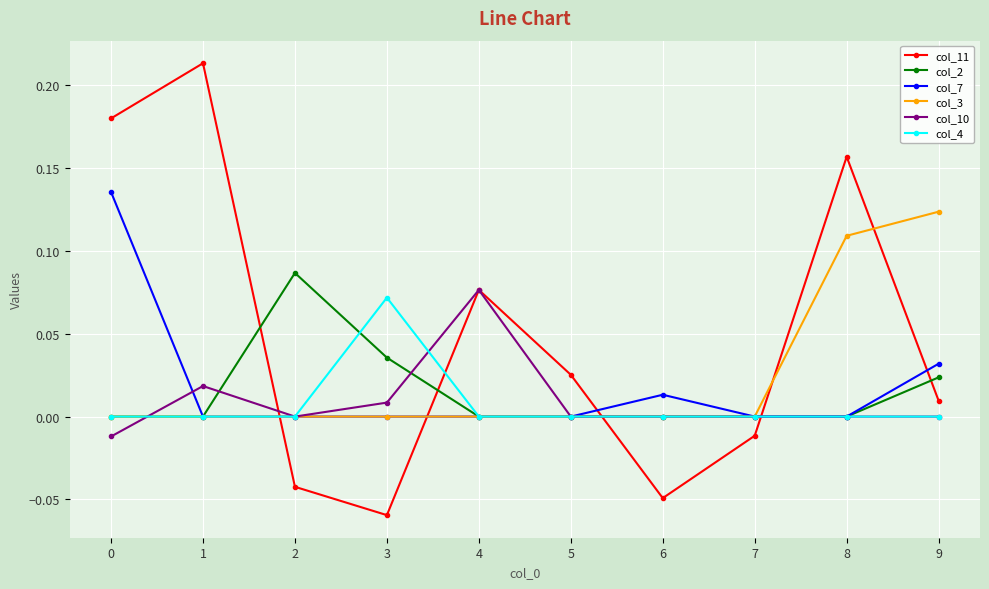

Is the value of col_7 at 3 greater than the value of col_11 at 2?

Yes